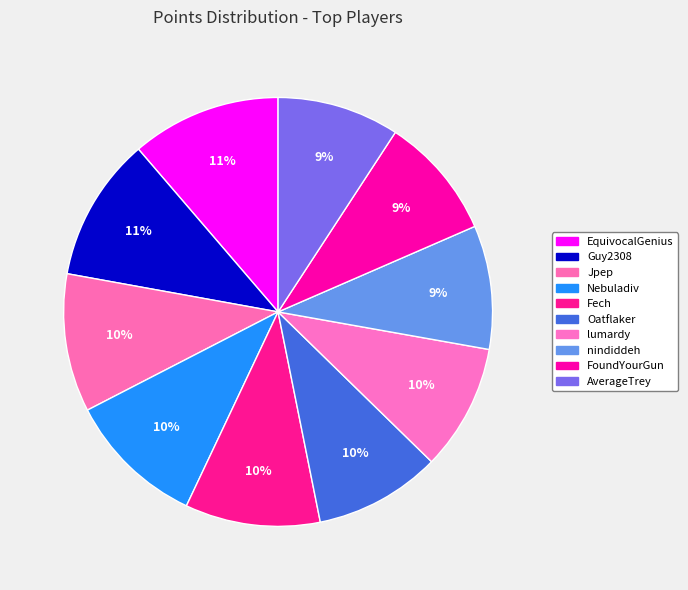

How many slices are in this pie chart?

10